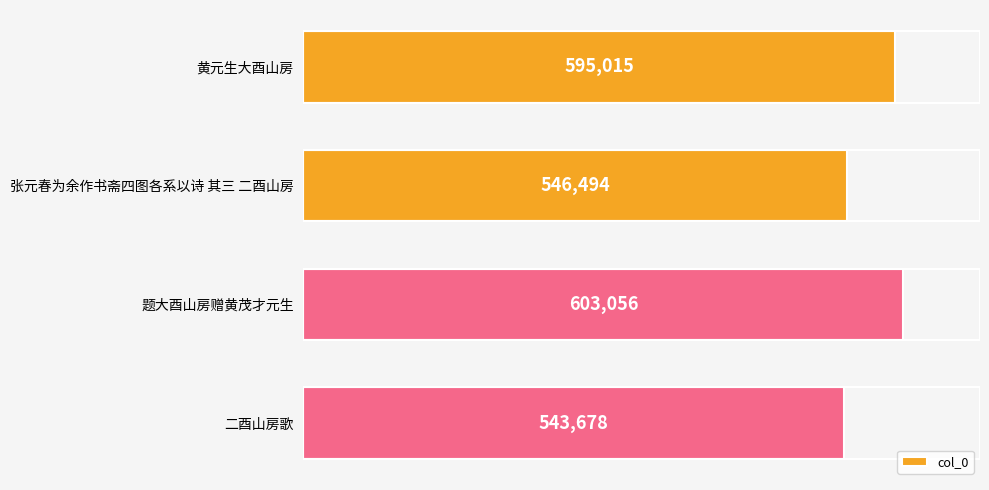

Does the chart contain stacked bars?

No